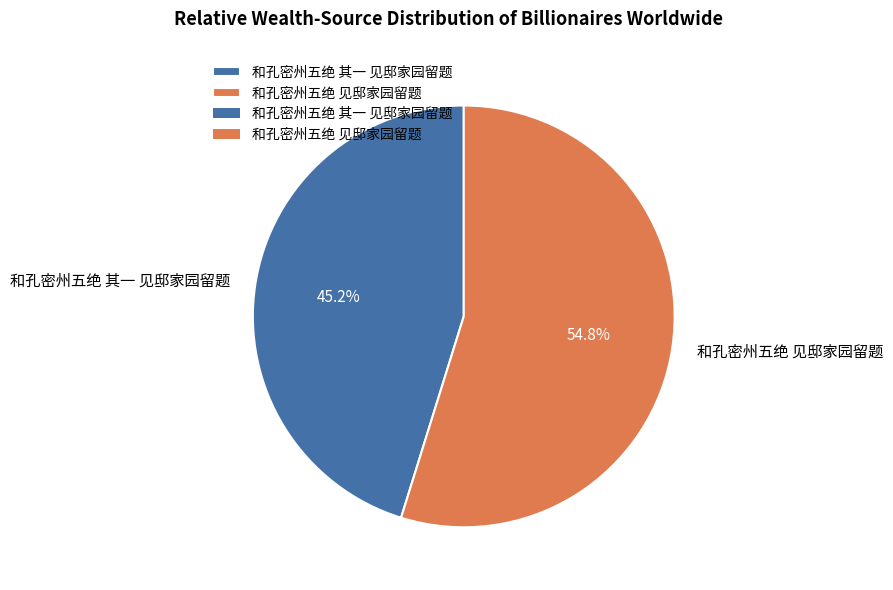

What is the majority slice?

和孔密州五绝 见邸家园留题